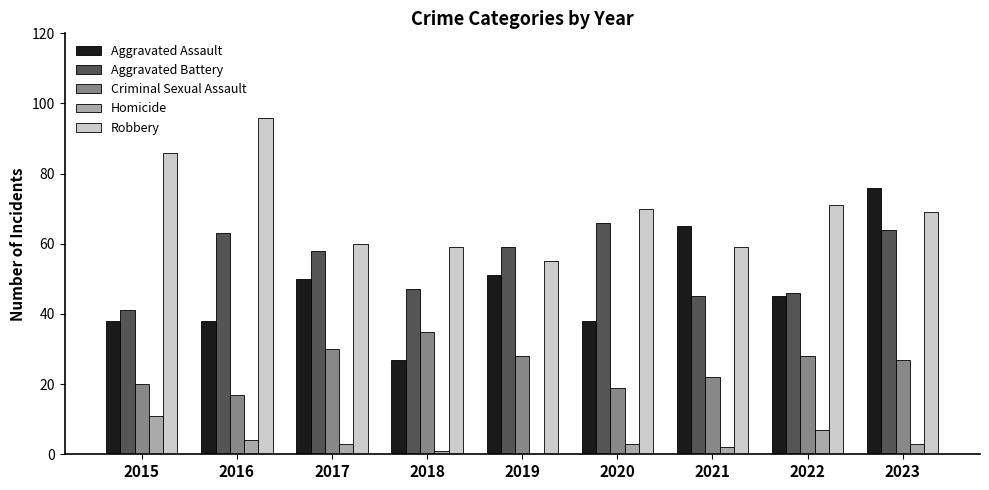

True or false: Homicide has a value of 11 at 2015.

True